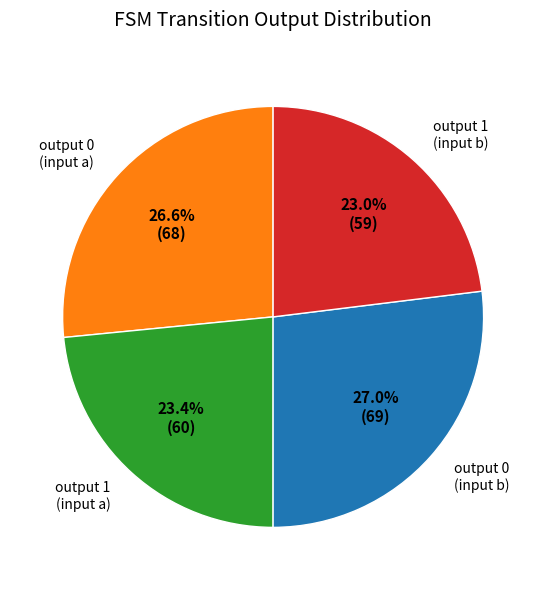

Which has a higher value, output 0 (input b) or output 1 (input b)?

output 0 (input b)